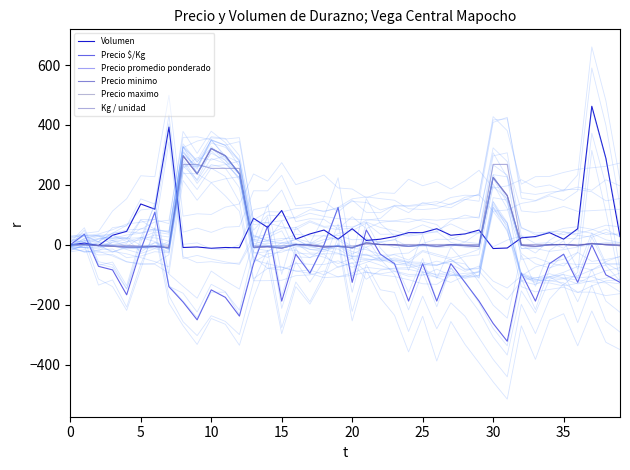

At how many categories does at least one series exceed 45?

23